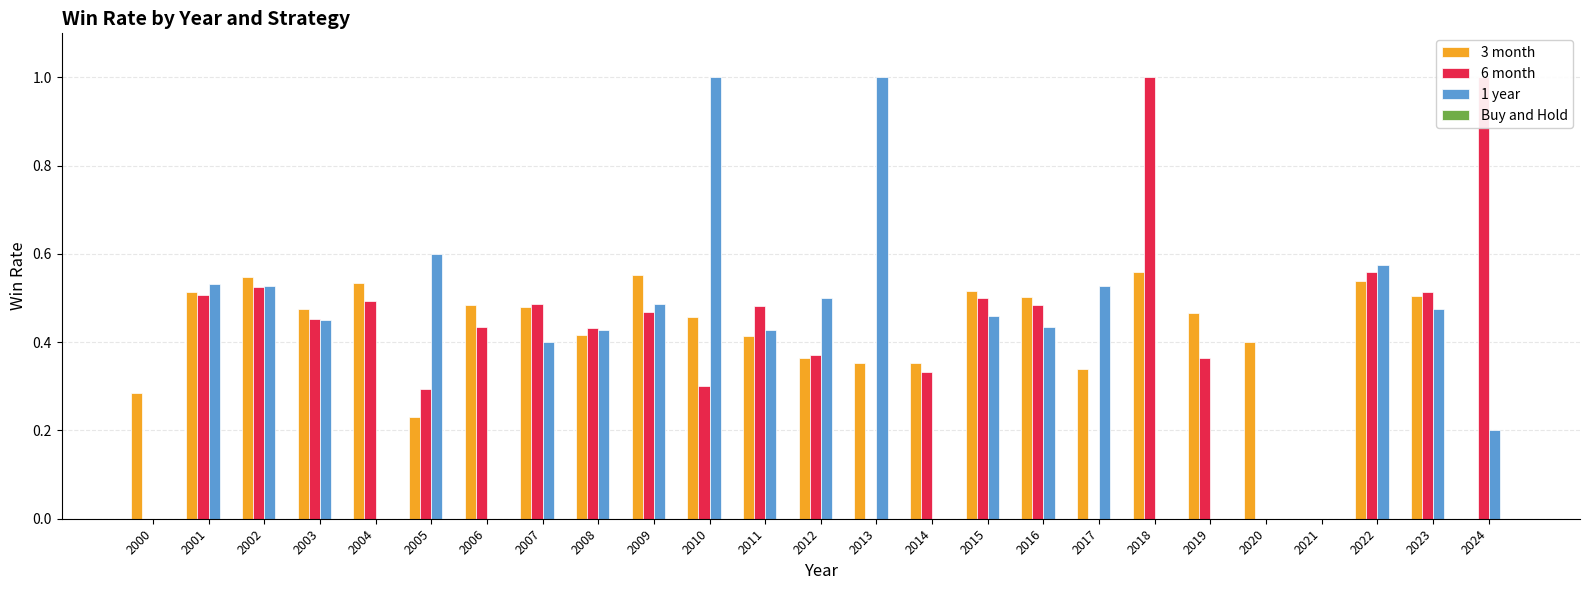

Reading left to right, transcribe all the data shown in this chart.

3 month: 2000=0.3	2001=0.5	2002=0.5	2003=0.5	2004=0.5	2005=0.2	2006=0.5	2007=0.5	2008=0.4	2009=0.6	2010=0.5	2011=0.4	2012=0.4	2013=0.4	2014=0.4	2015=0.5	2016=0.5	2017=0.3	2018=0.6	2019=0.5	2020=0.4	2021=0.0	2022=0.5	2023=0.5	2024=0.0
6 month: 2000=0.0	2001=0.5	2002=0.5	2003=0.5	2004=0.5	2005=0.3	2006=0.4	2007=0.5	2008=0.4	2009=0.5	2010=0.3	2011=0.5	2012=0.4	2013=0.0	2014=0.3	2015=0.5	2016=0.5	2017=0.0	2018=1.0	2019=0.4	2020=0.0	2021=0.0	2022=0.6	2023=0.5	2024=1.0
1 year: 2000=0.0	2001=0.5	2002=0.5	2003=0.4	2004=0.0	2005=0.6	2006=0.0	2007=0.4	2008=0.4	2009=0.5	2010=1.0	2011=0.4	2012=0.5	2013=1.0	2014=0.0	2015=0.5	2016=0.4	2017=0.5	2018=0.0	2019=0.0	2020=0.0	2021=0.0	2022=0.6	2023=0.5	2024=0.2
Buy and Hold: 2000=0.0	2001=0.0	2002=0.0	2003=0.0	2004=0.0	2005=0.0	2006=0.0	2007=0.0	2008=0.0	2009=0.0	2010=0.0	2011=0.0	2012=0.0	2013=0.0	2014=0.0	2015=0.0	2016=0.0	2017=0.0	2018=0.0	2019=0.0	2020=0.0	2021=0.0	2022=0.0	2023=0.0	2024=0.0